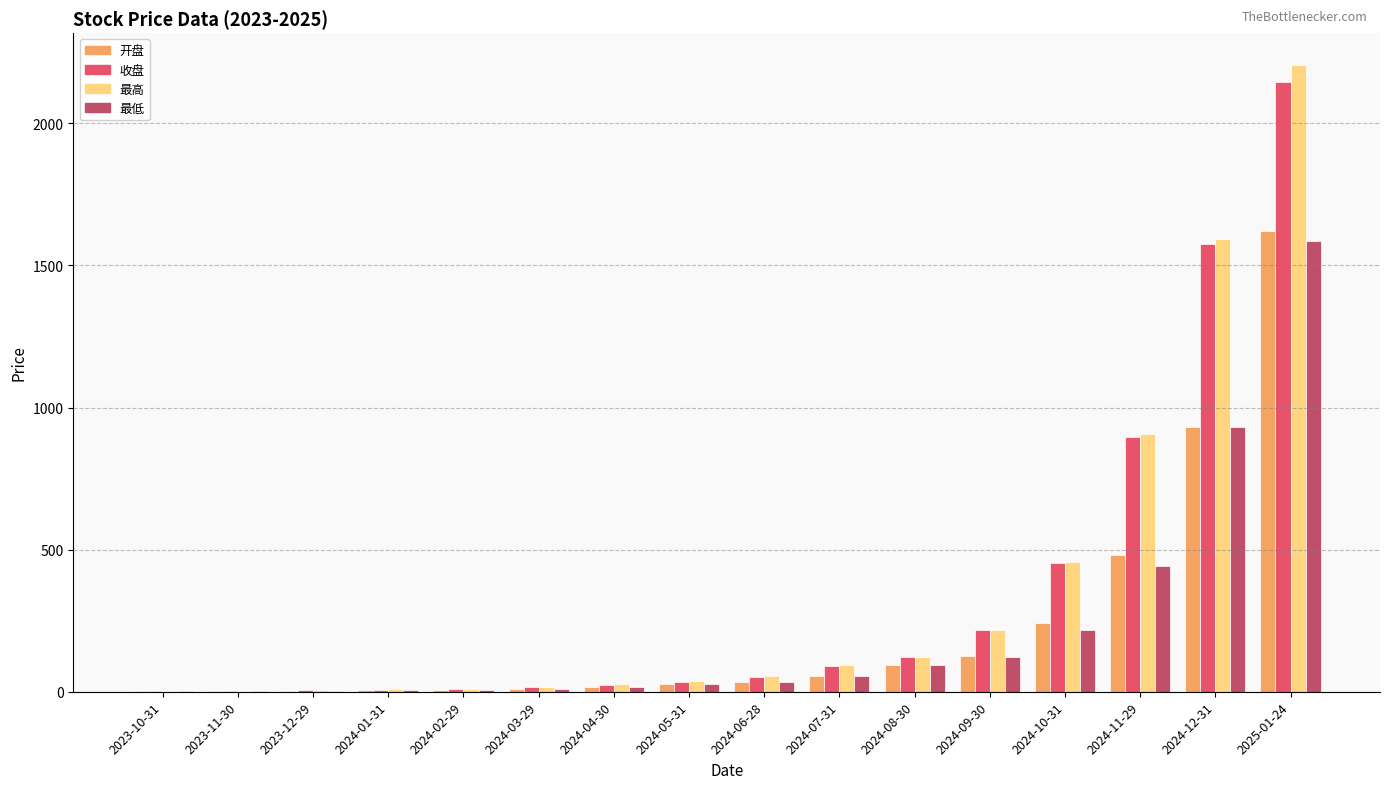

What is the greatest value displayed?

2207.2